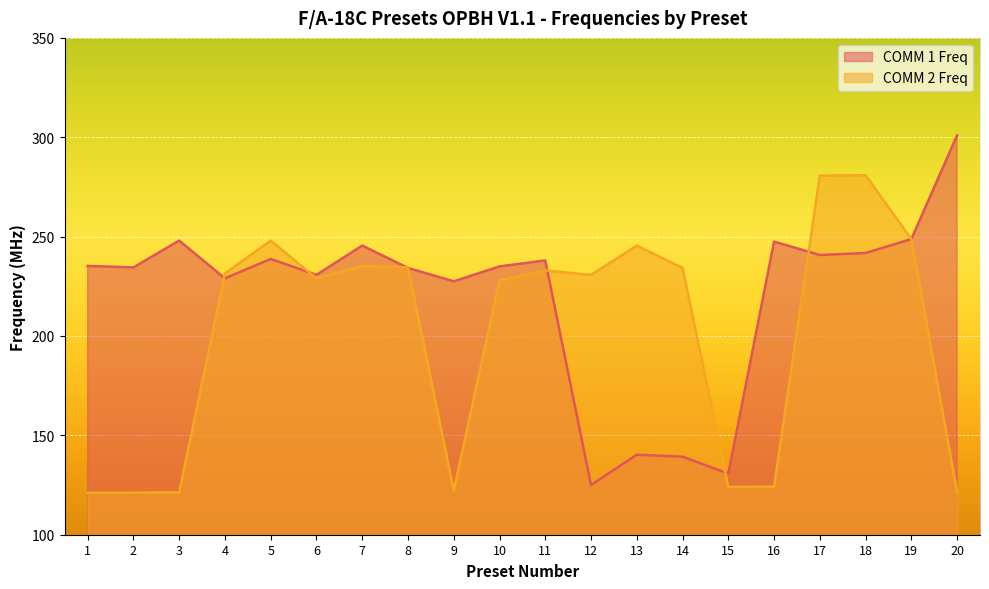

What is the average value of the COMM 1 Freq series?

220.6